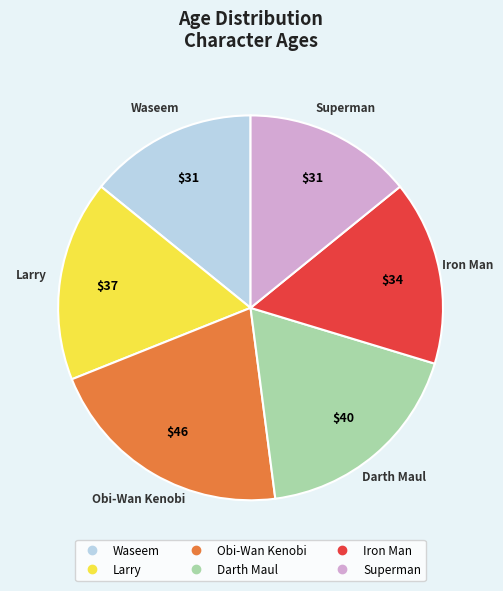

Is the sum of Obi-Wan Kenobi and Iron Man greater than half?

No